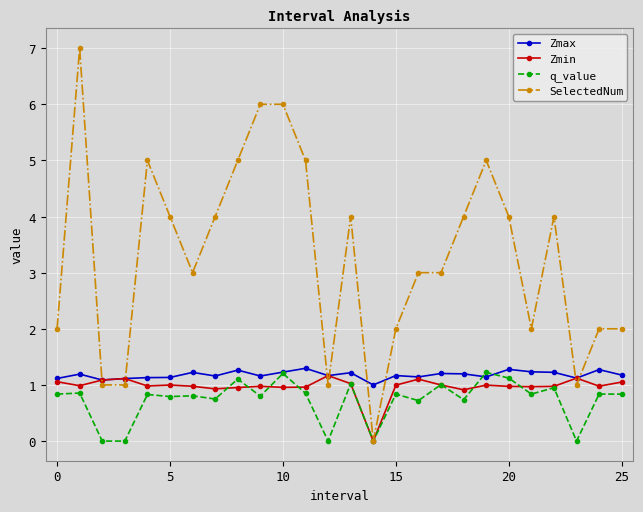

What is the value of the SelectedNum point at the 11th from the left?

6.0